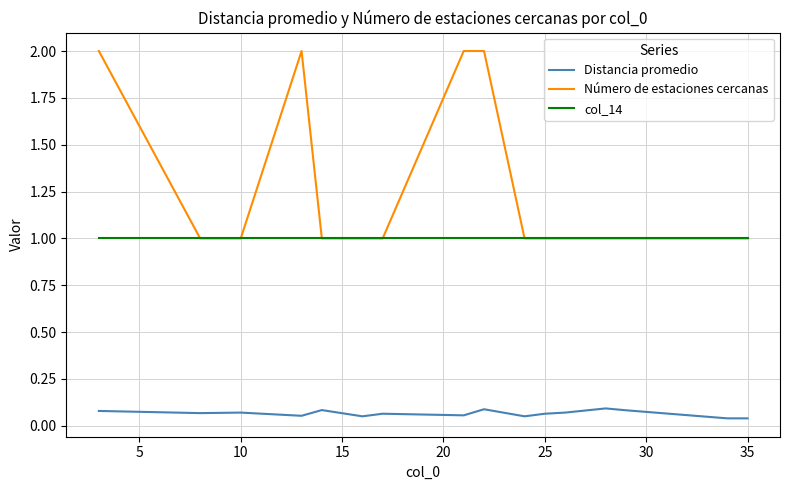

What is the highest value of the Número de estaciones cercanas series?

2.0